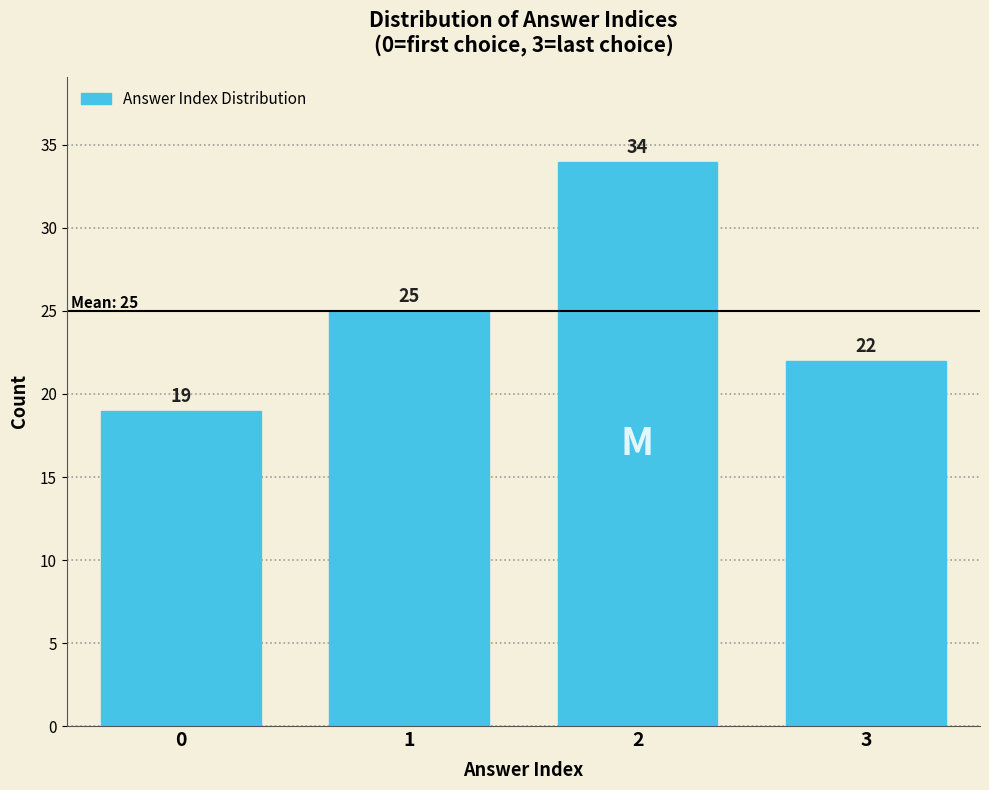

Reading left to right, what are all the values shown in this chart?

19	25	34	22